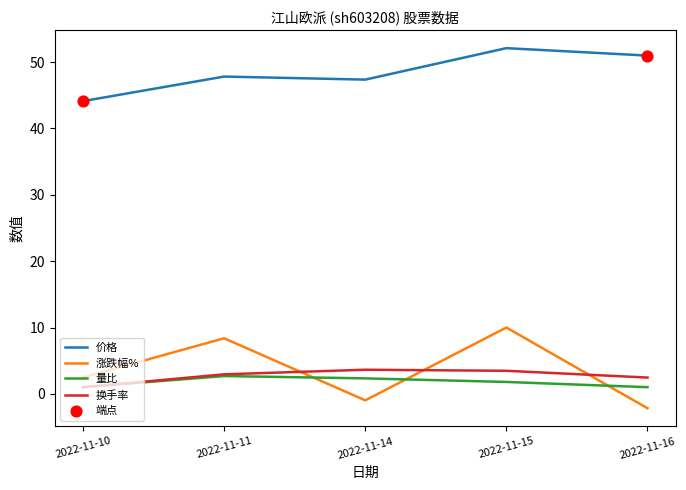

What is the total value across all series at 2022-11-14?

52.4